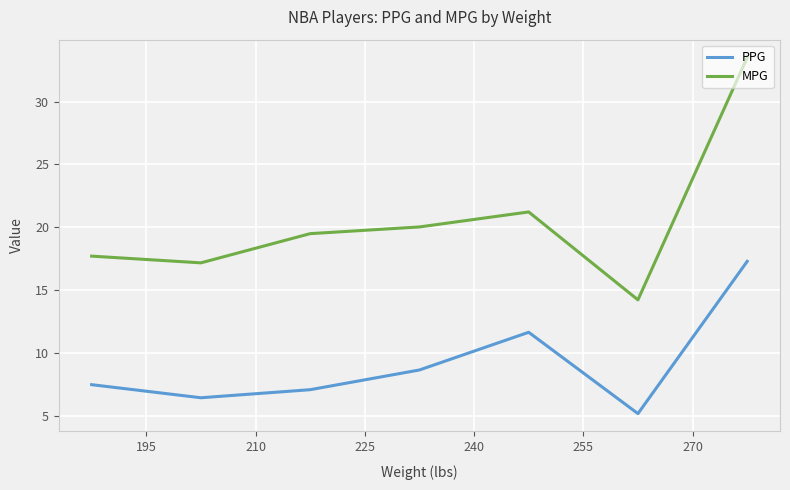

Does the chart have visible grid lines?

Yes